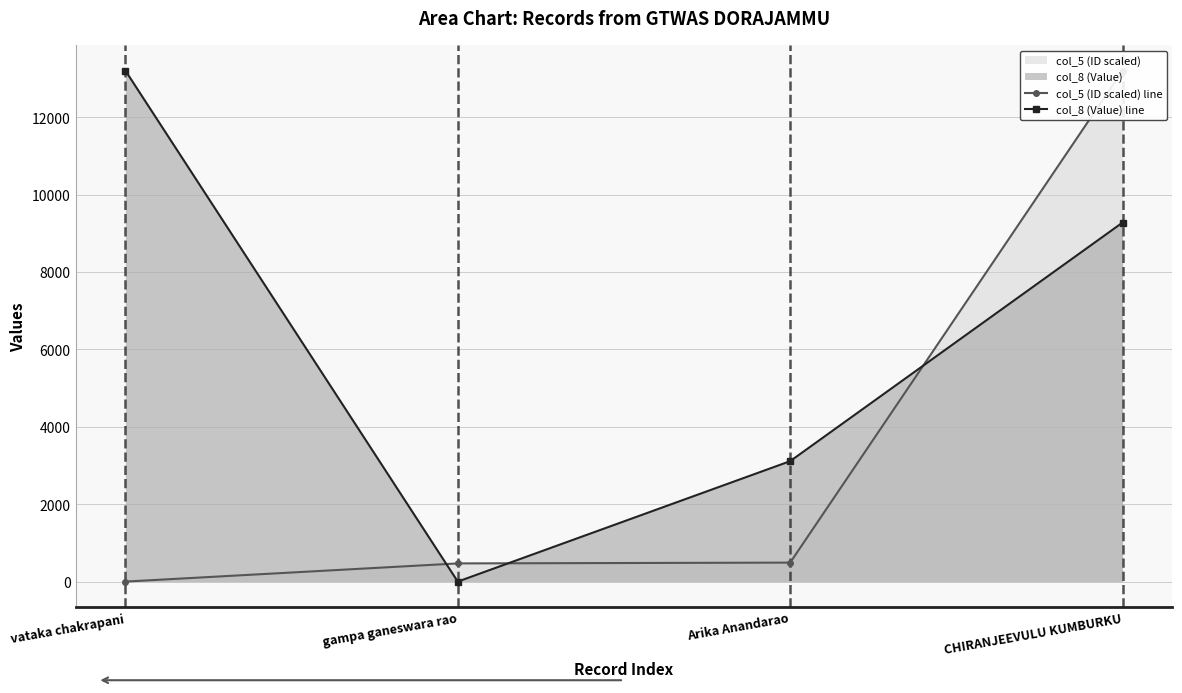

How many intersections are there between col_8 (Value) line and col_5 (ID scaled) line?

3